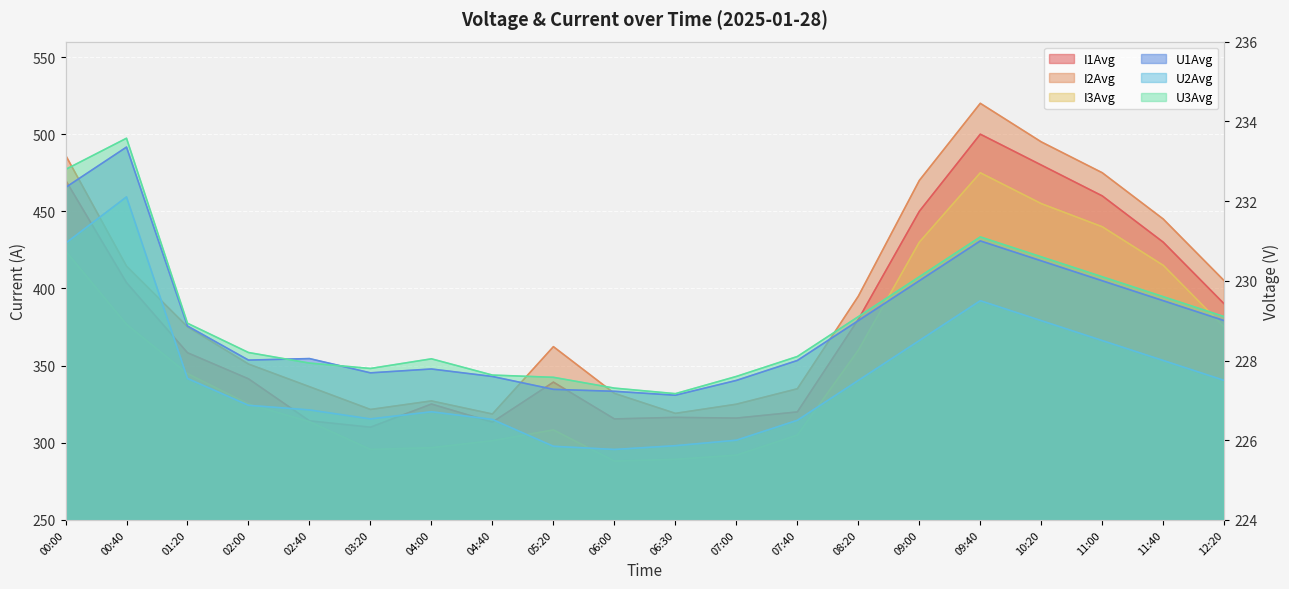

What is the difference between the highest and lowest values at 08:20?

167.5